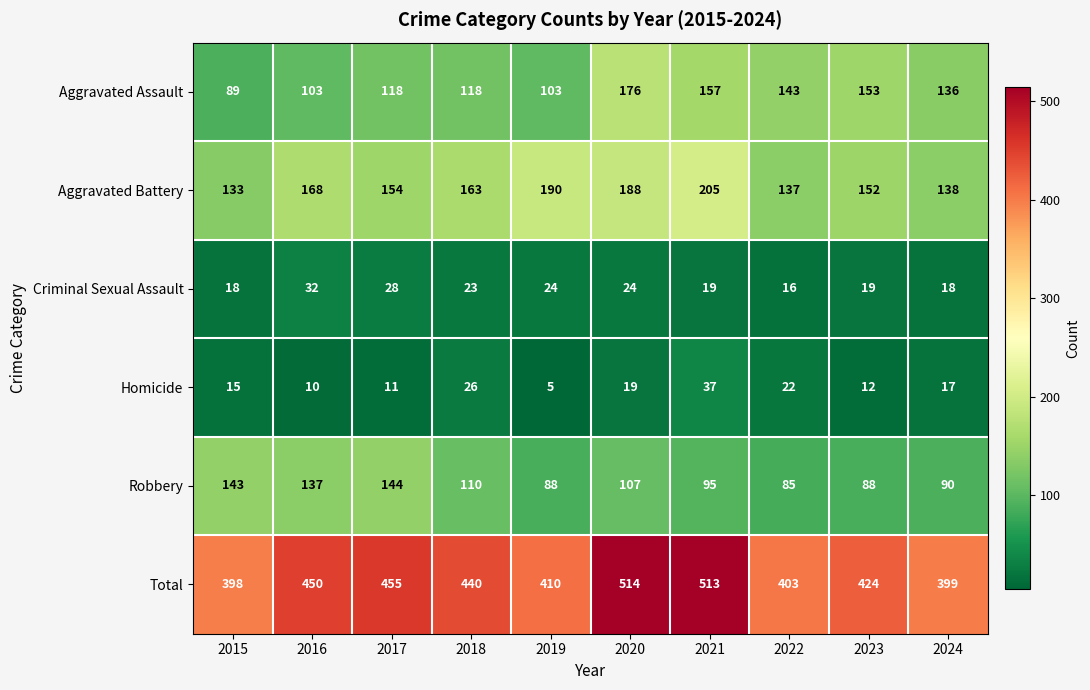

What is the total value across all series at 2017?

910